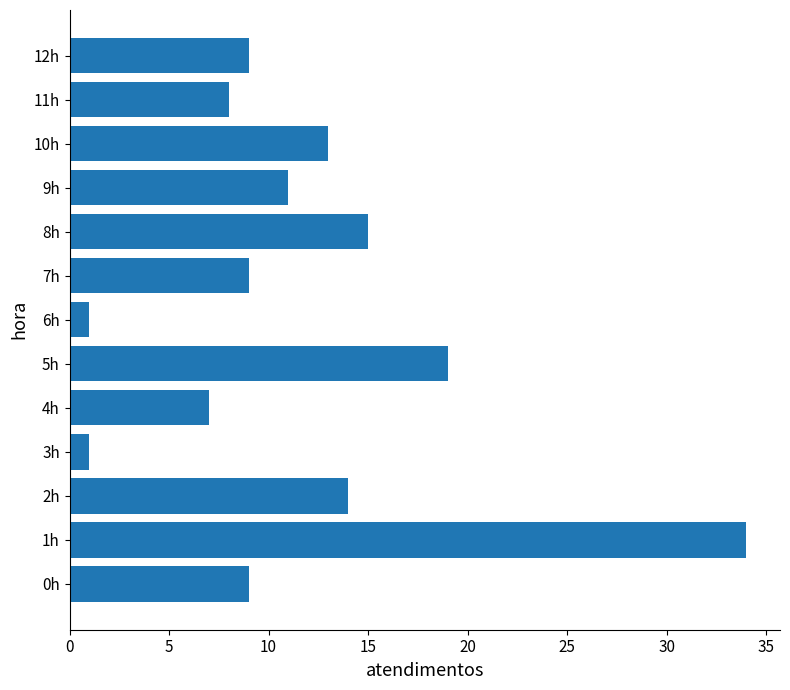

What is the difference between the maximum and minimum values?

33